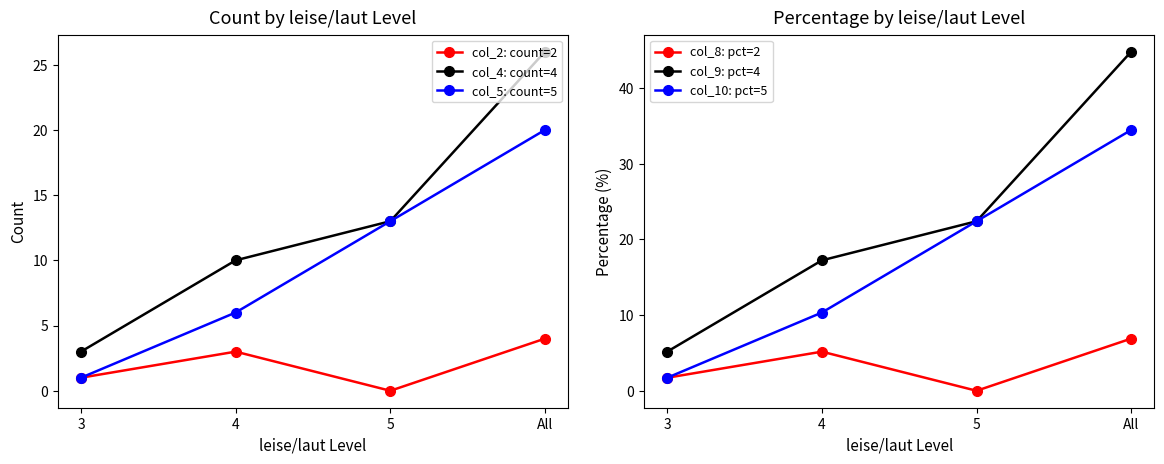

Rank the series by their maximum value, from lowest to highest.

col_2: count=2, col_8: pct=2, col_5: count=5, col_4: count=4, col_10: pct=5, col_9: pct=4